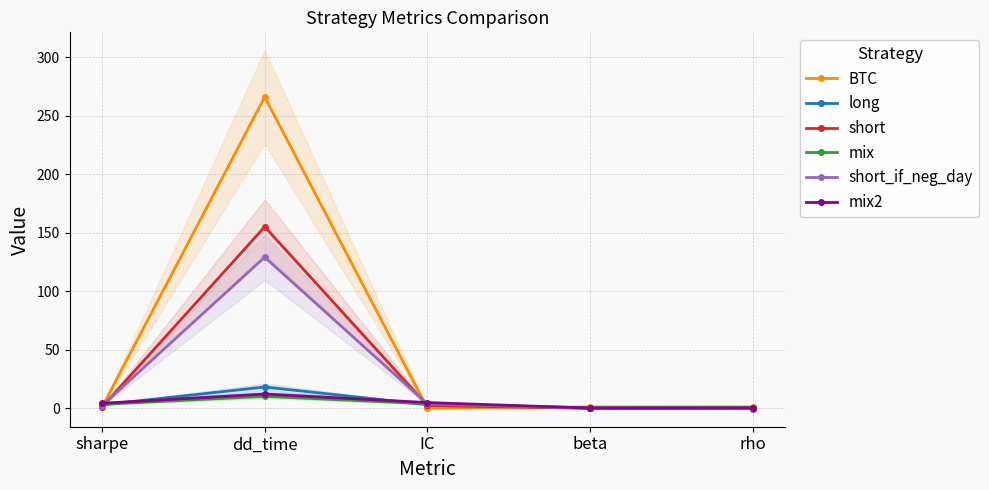

Which series ends up on top after the final intersection of short and BTC?

BTC